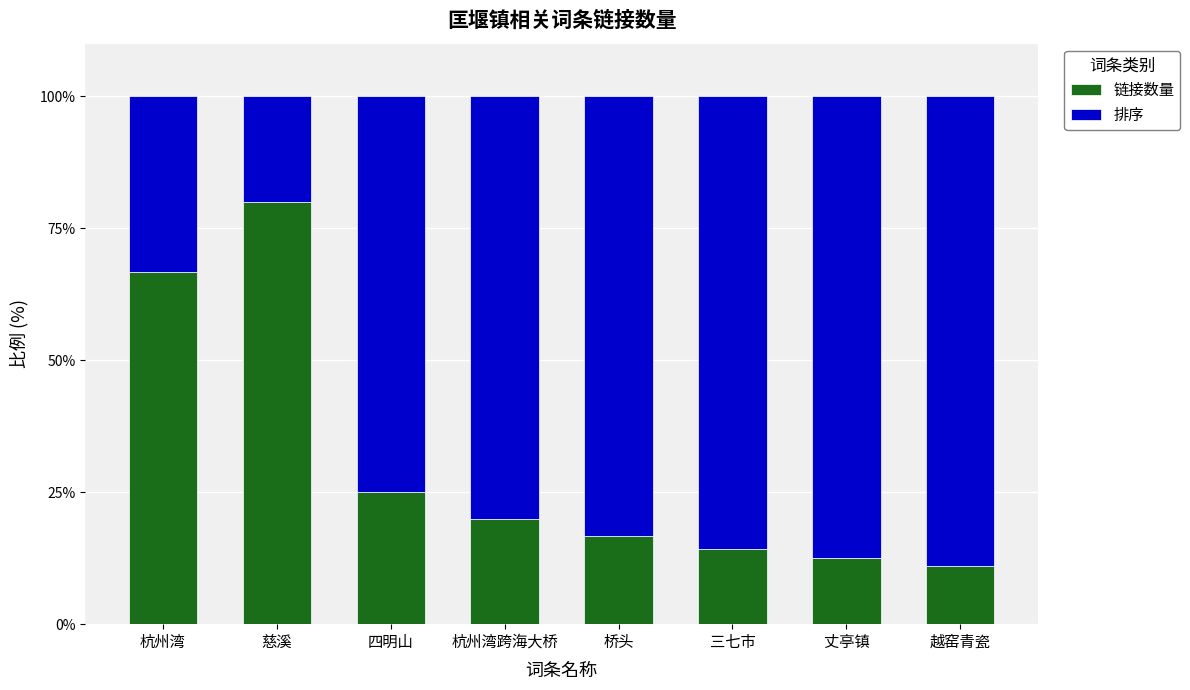

What is the highest value of the 链接数量 series?

80.0